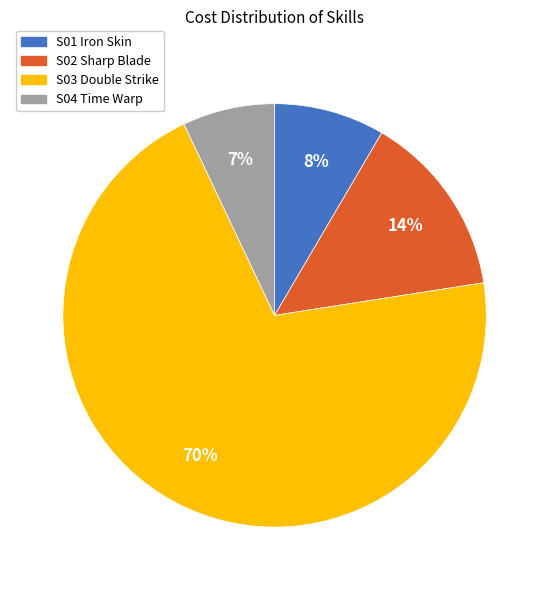

Rank the categories by value from lowest to highest.

S04 Time Warp, S01 Iron Skin, S02 Sharp Blade, S03 Double Strike